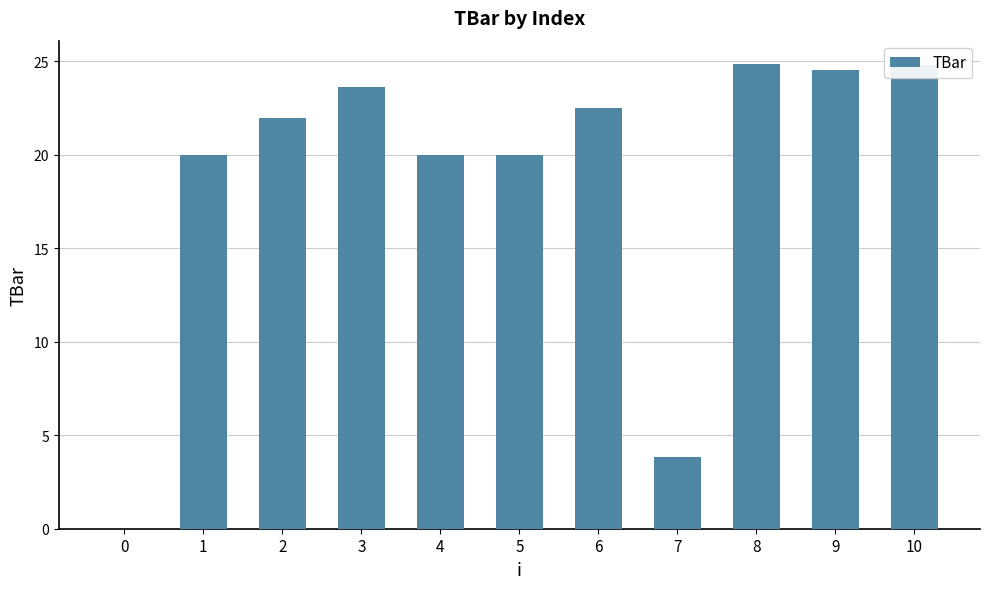

What is the maximum value shown in the chart?

24.8